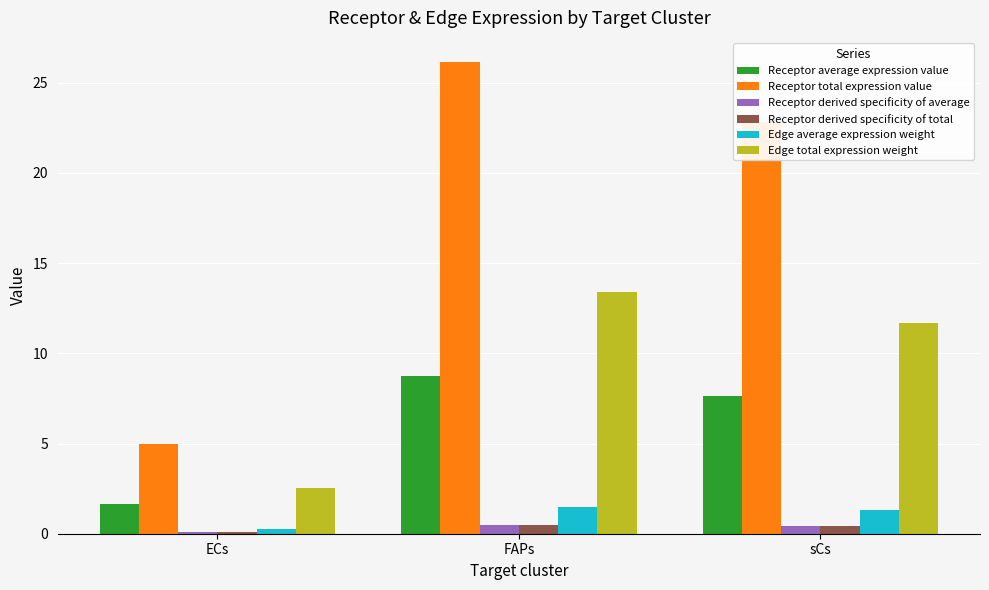

What is the label of the 3rd bar from the right?

ECs